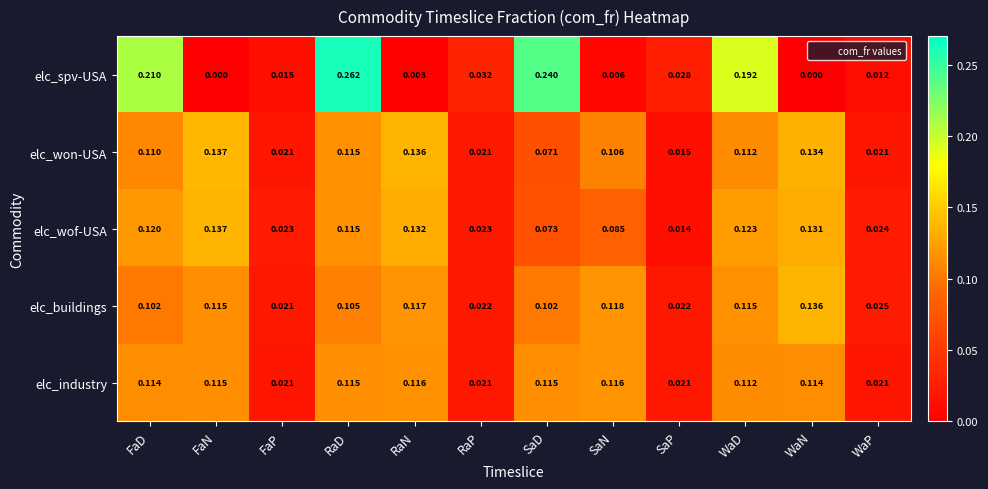

At how many categories does at least one series exceed 0?

12